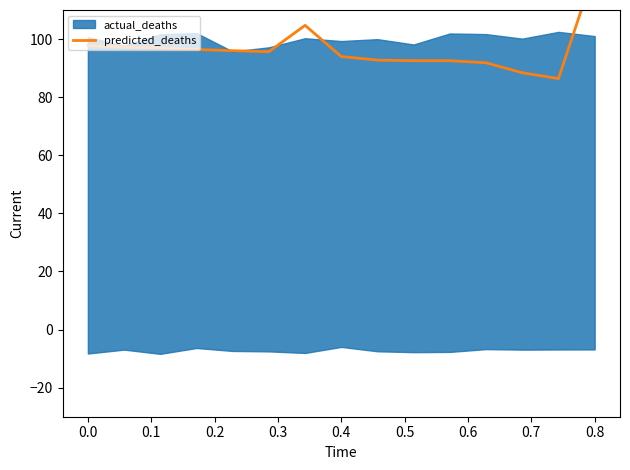

At which label is the value closest to 105?

0.6